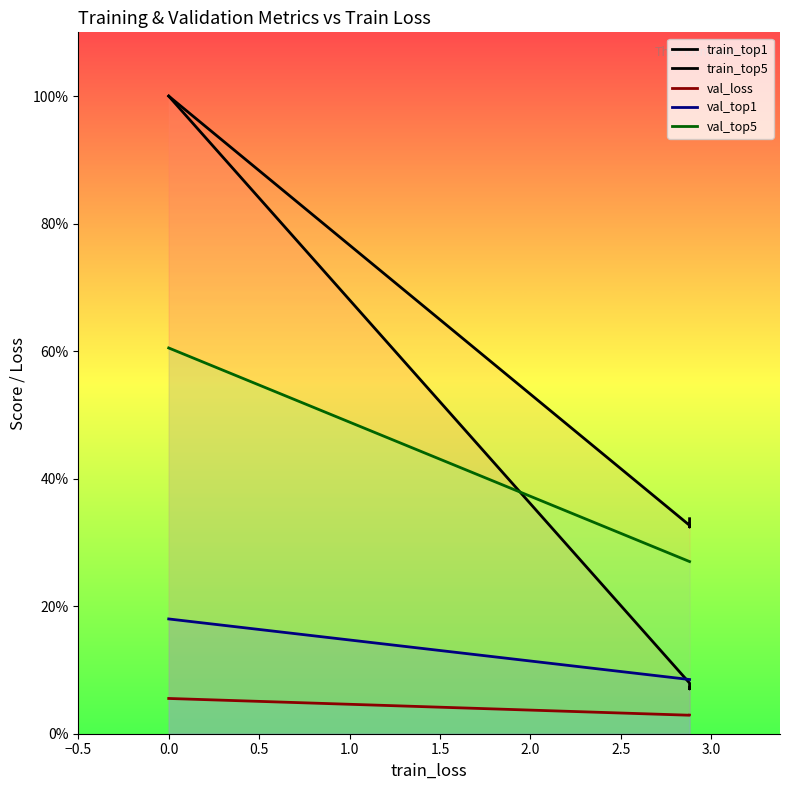

True or false: val_top5 and val_top1 intersect in this chart.

False